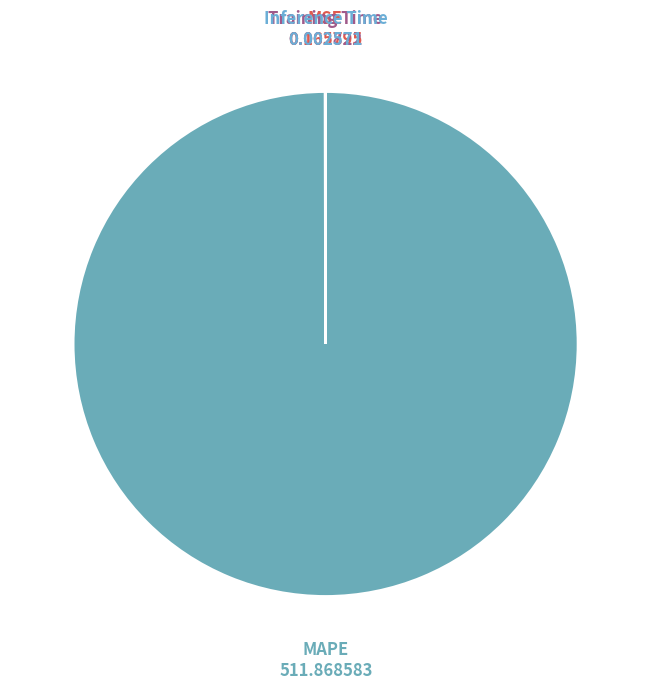

What is the largest slice in the pie chart?

MAPE